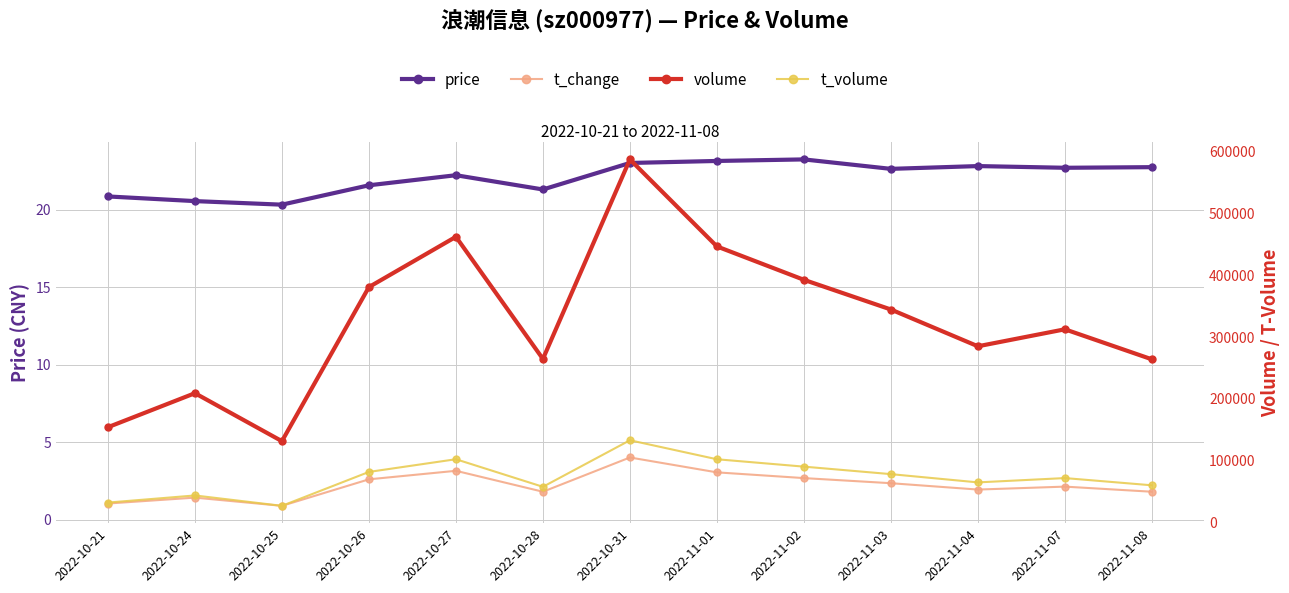

The value of t_volume at 2022-11-04 is 64820.0. True or false?

True